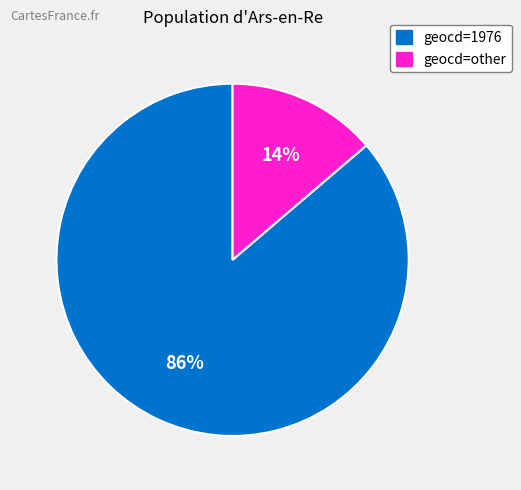

Which has a higher value, geocd=other or geocd=1976?

geocd=1976